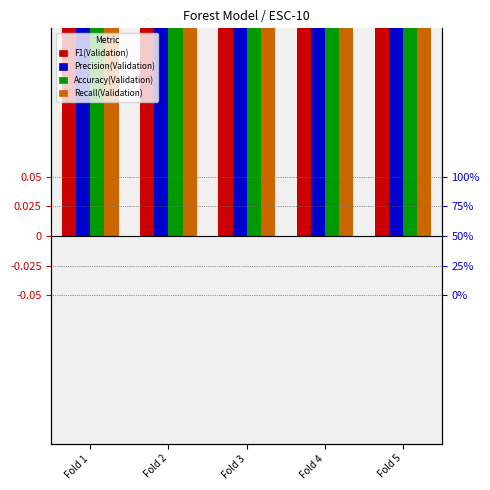

What is the value of the F1(Validation) bar at the 1st from the left?

0.3